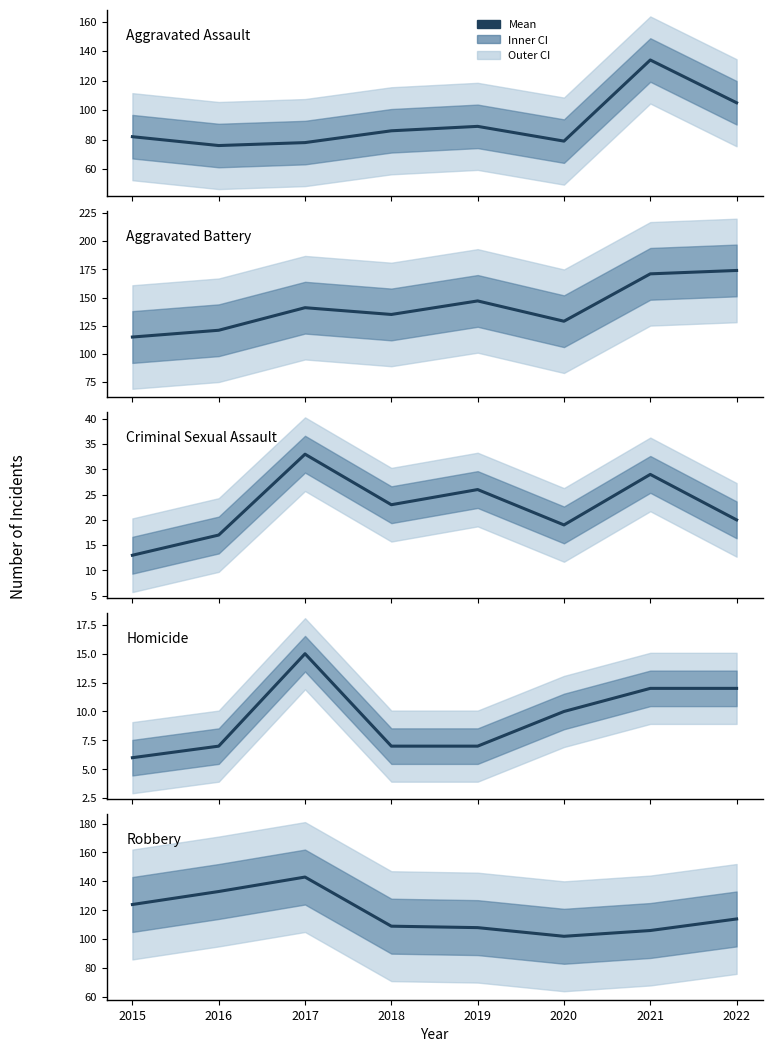

In Aggravated Battery, how many points are higher than both neighbors (excluding endpoints)?

2